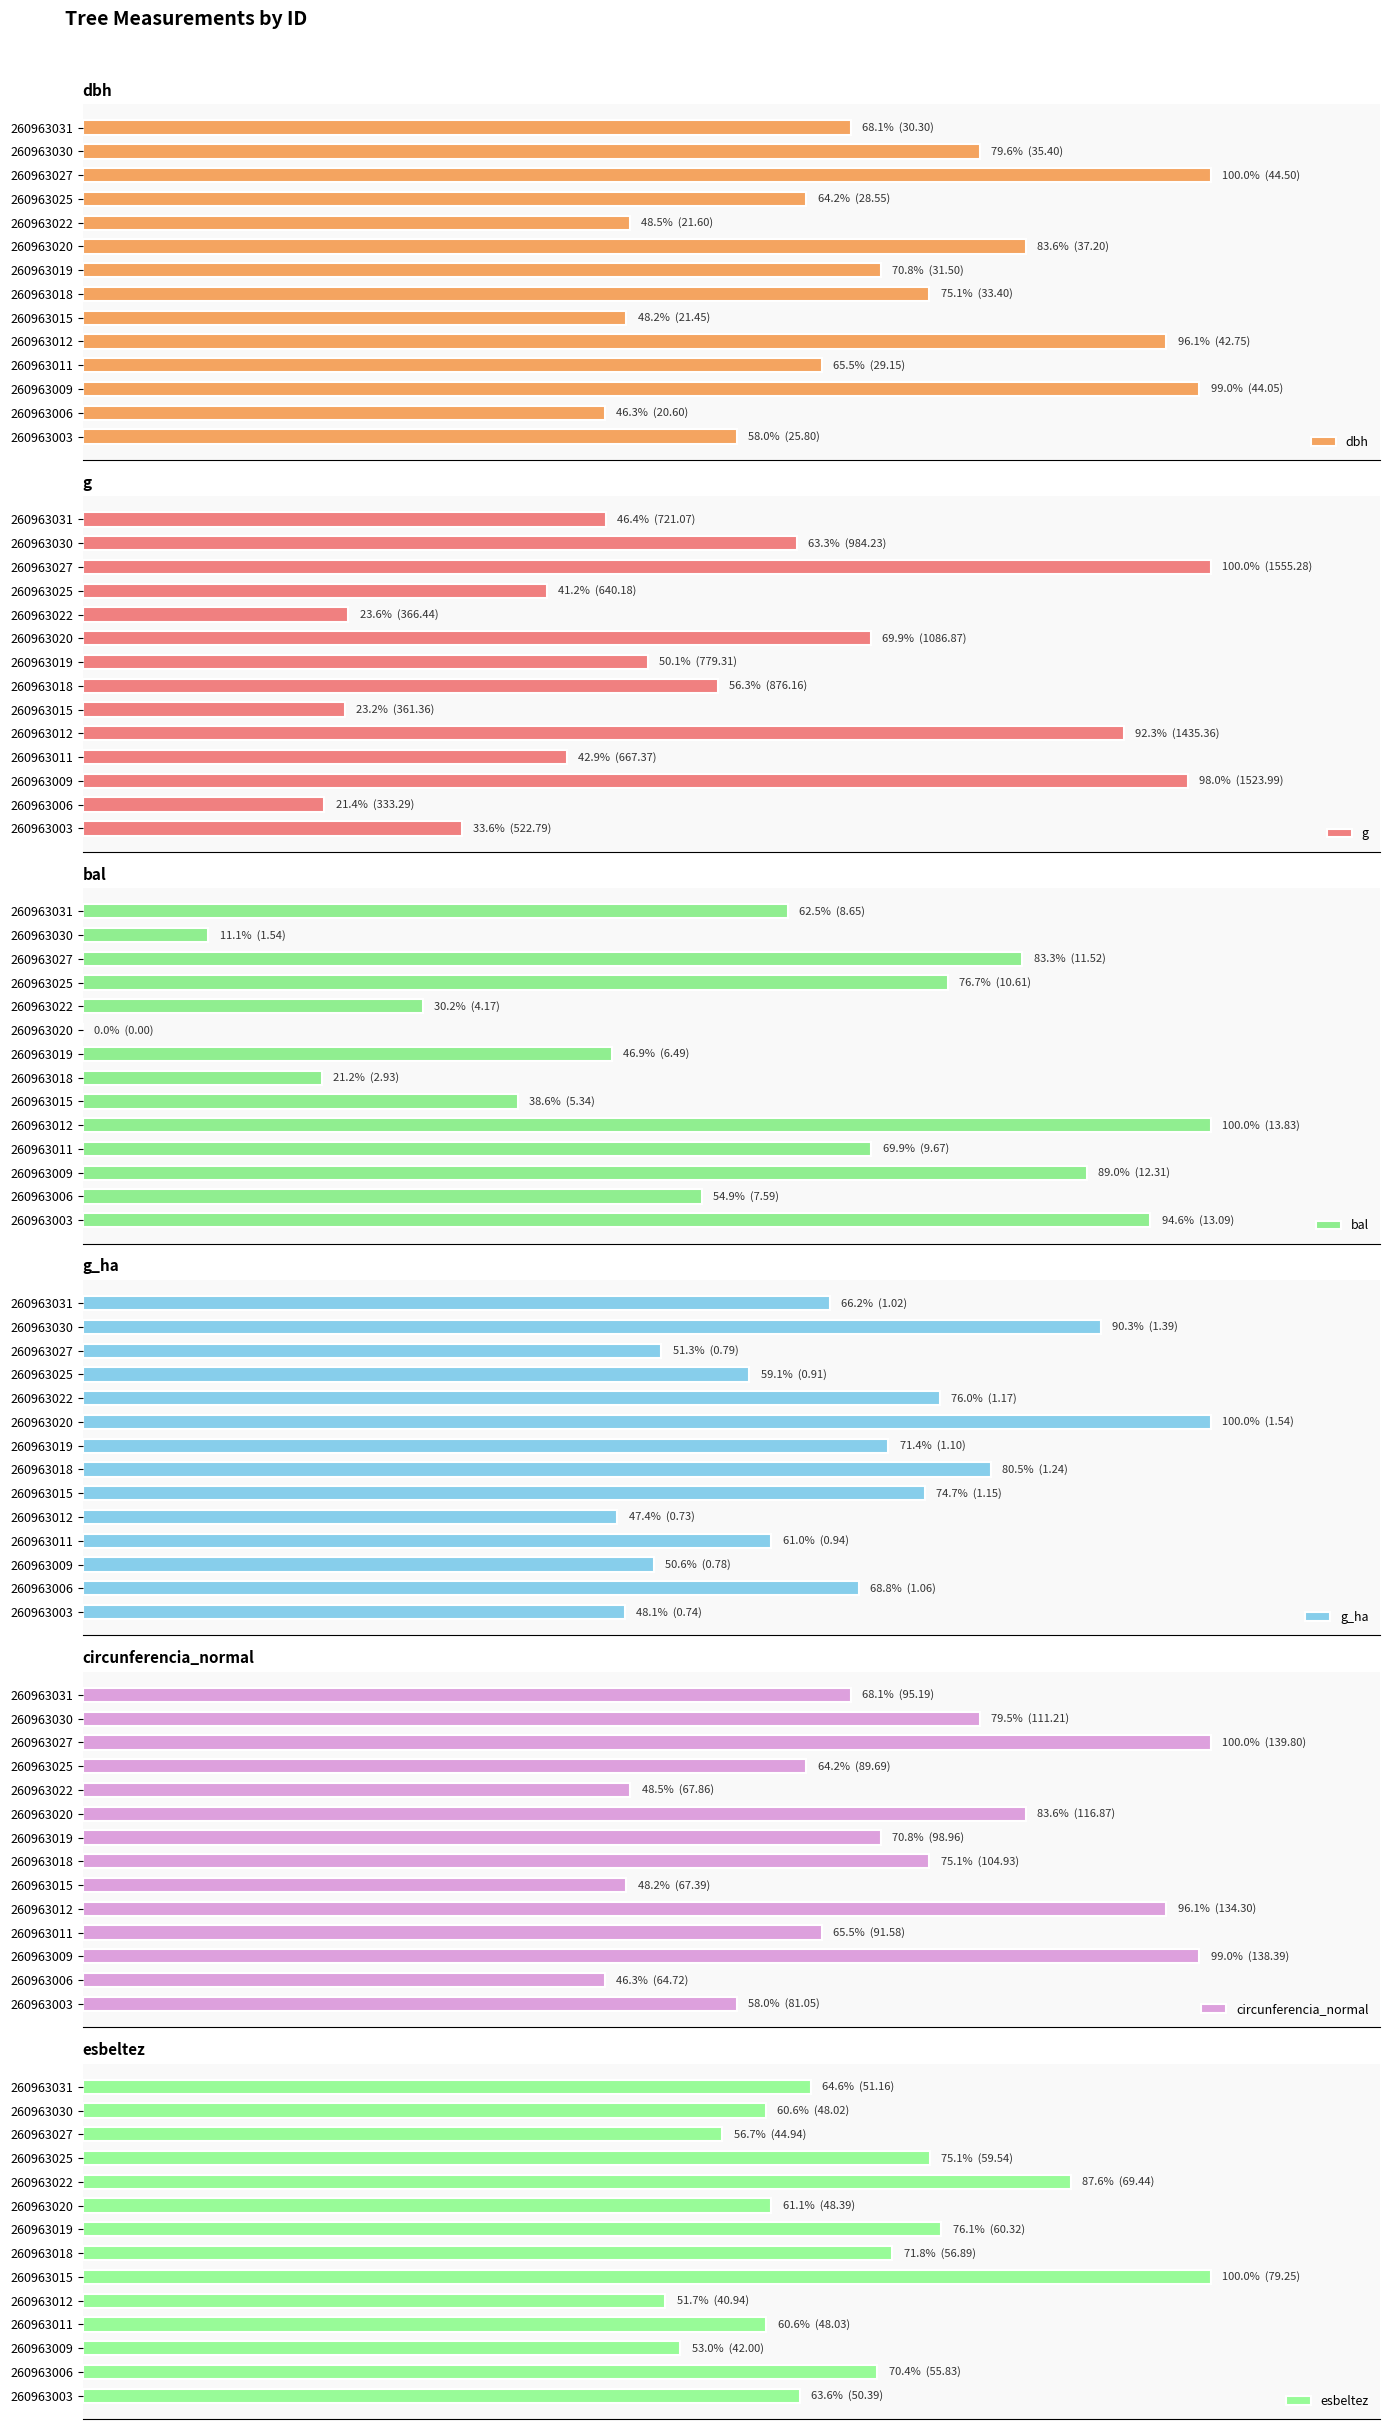

What are all the series names shown in the legend?

dbh, g, bal, g_ha, circunferencia_normal, esbeltez